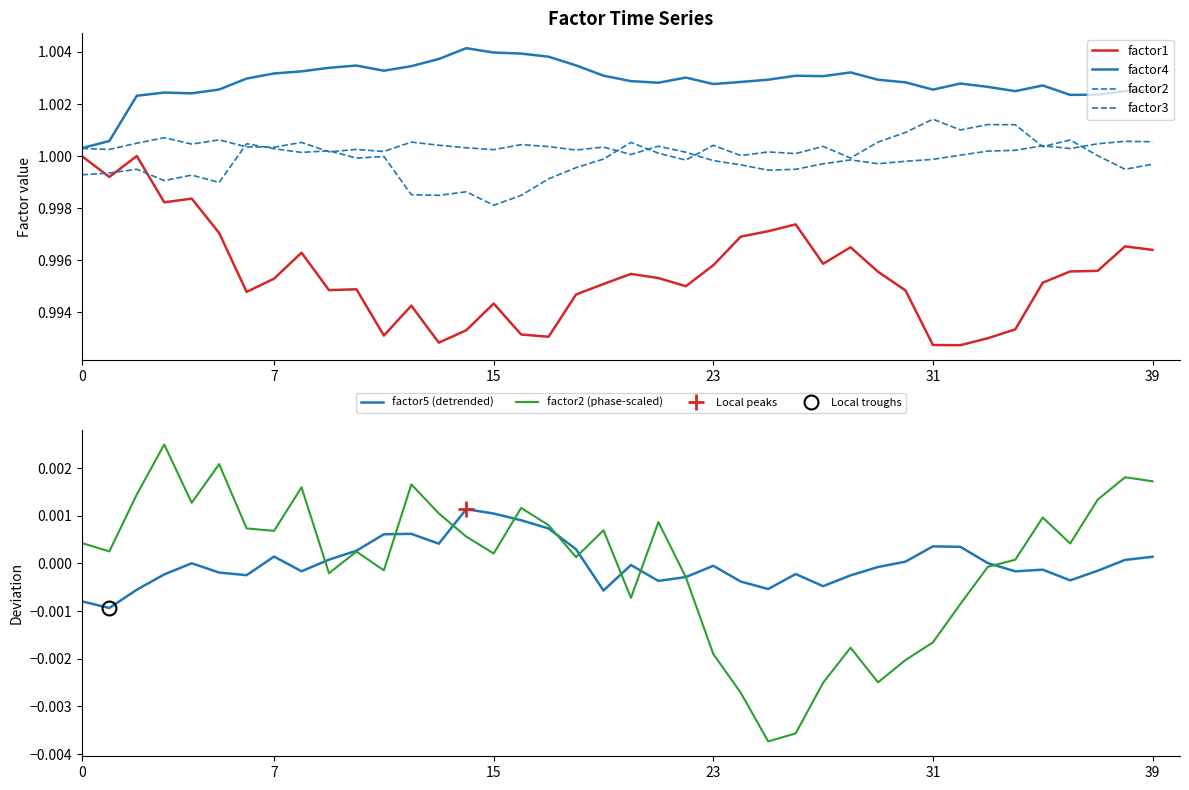

Rank the series by their maximum value, from highest to lowest.

factor4, factor3, factor2, factor1, factor2 (phase-scaled), factor5 (detrended)